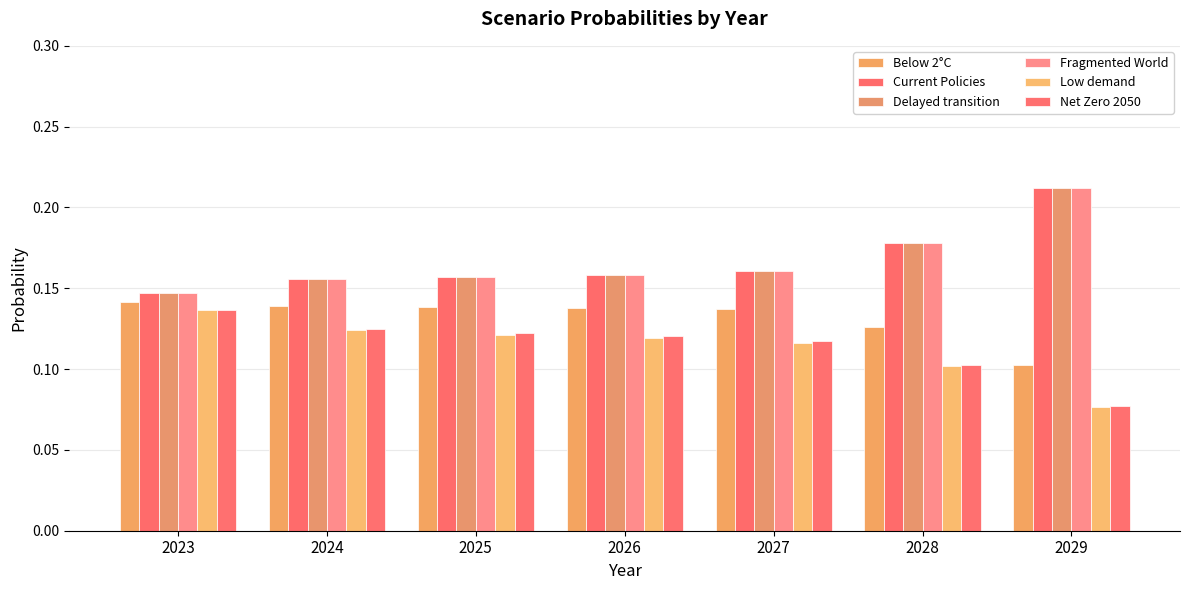

Count the number of data series in this chart.

6